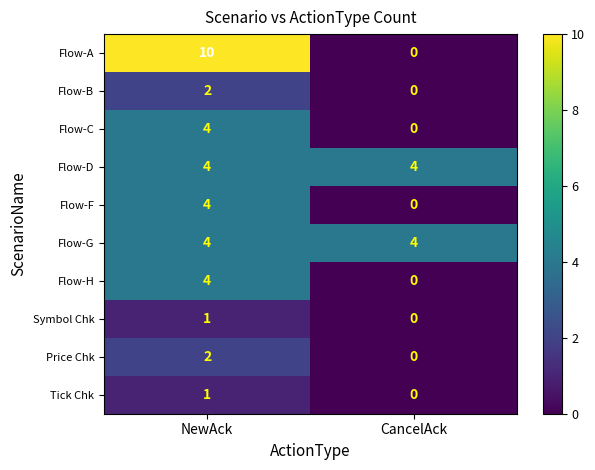

List the labels in order of Flow-C value, largest first.

NewAck, CancelAck